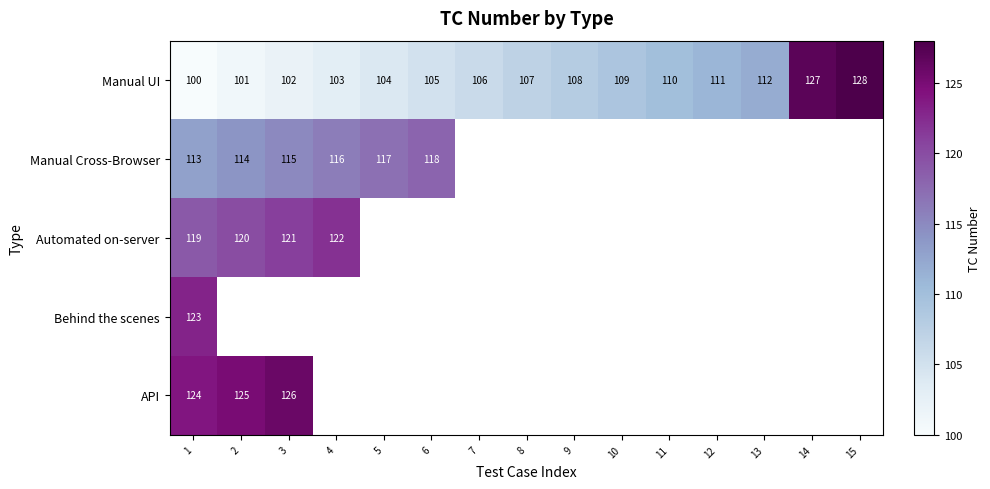

What is the maximum value for Manual UI?

128